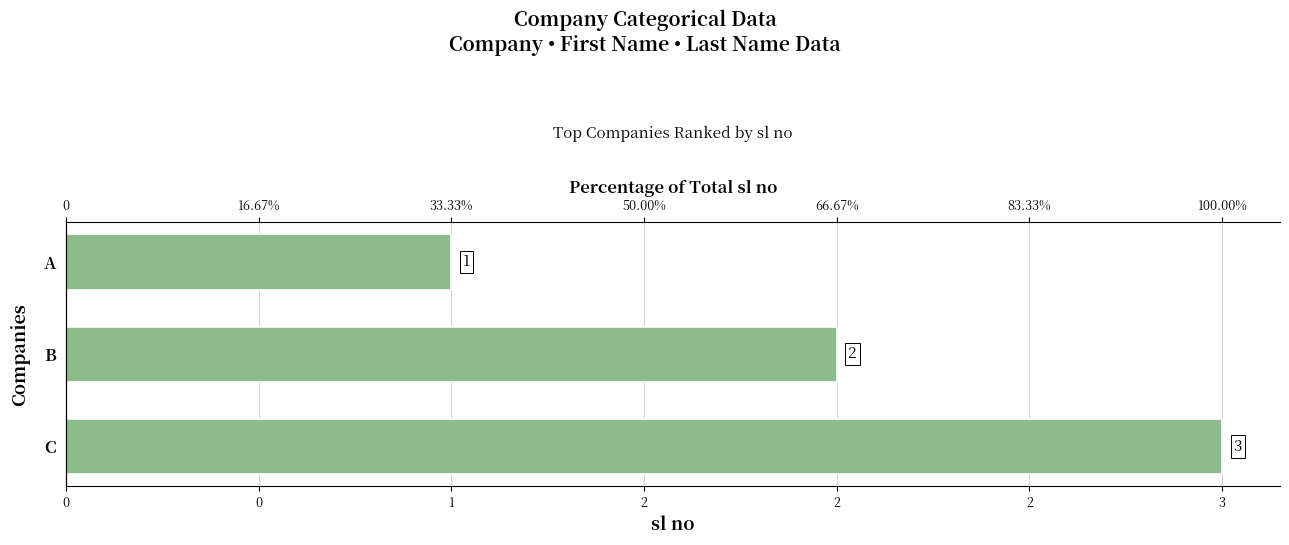

Are the bars grouped side by side (vs. stacked)?

No